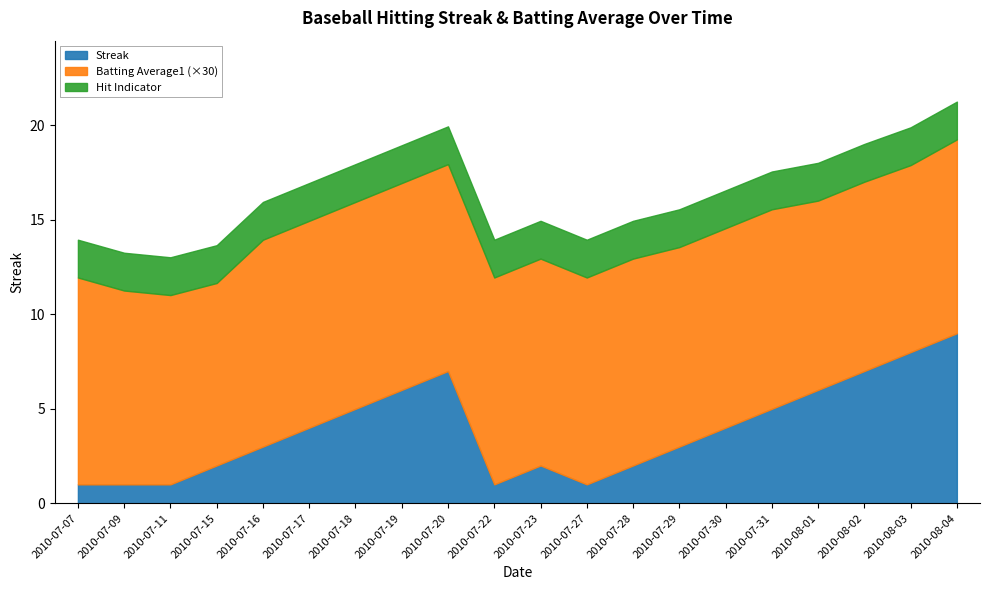

What is the total value across all series at 2010-07-11?

13.0